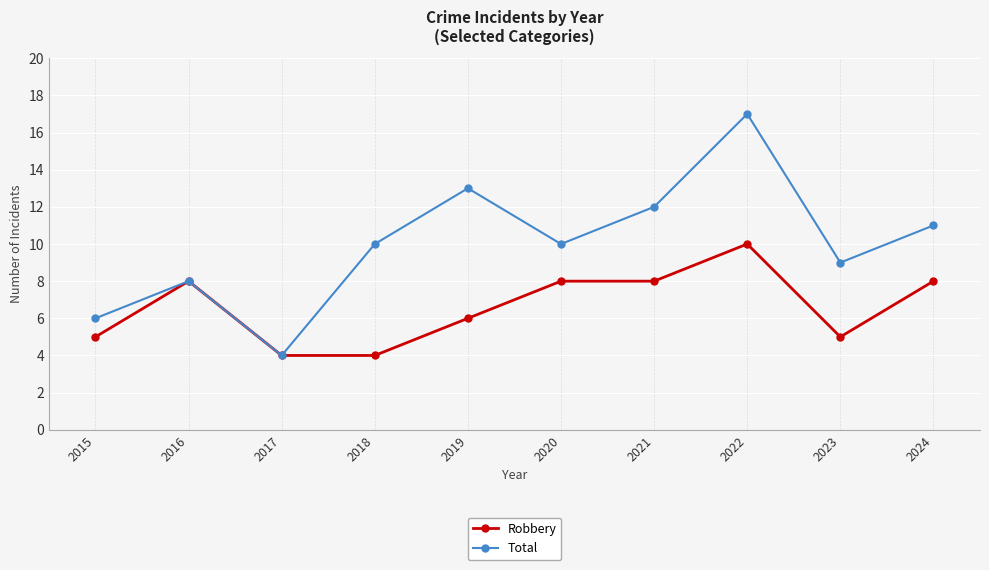

The Robbery series shows 5 at 2018. True or false?

False